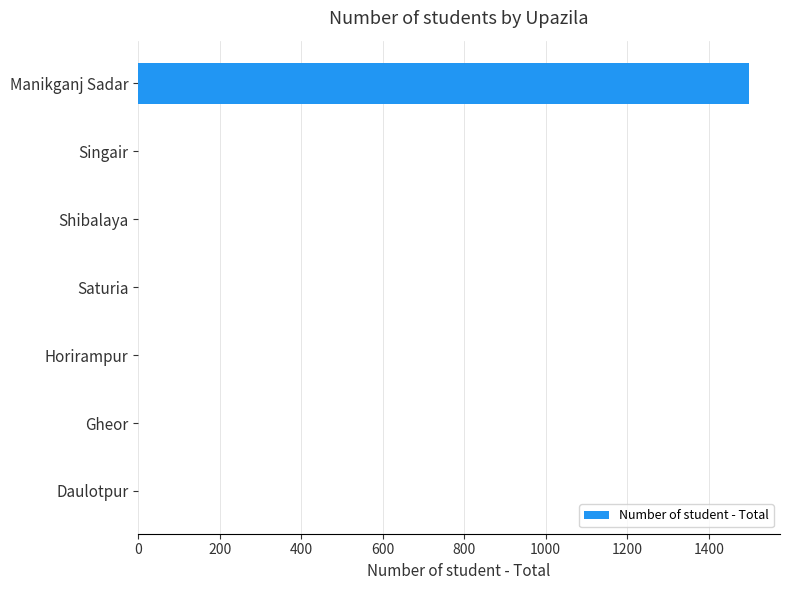

What is the sum of all values?

1500